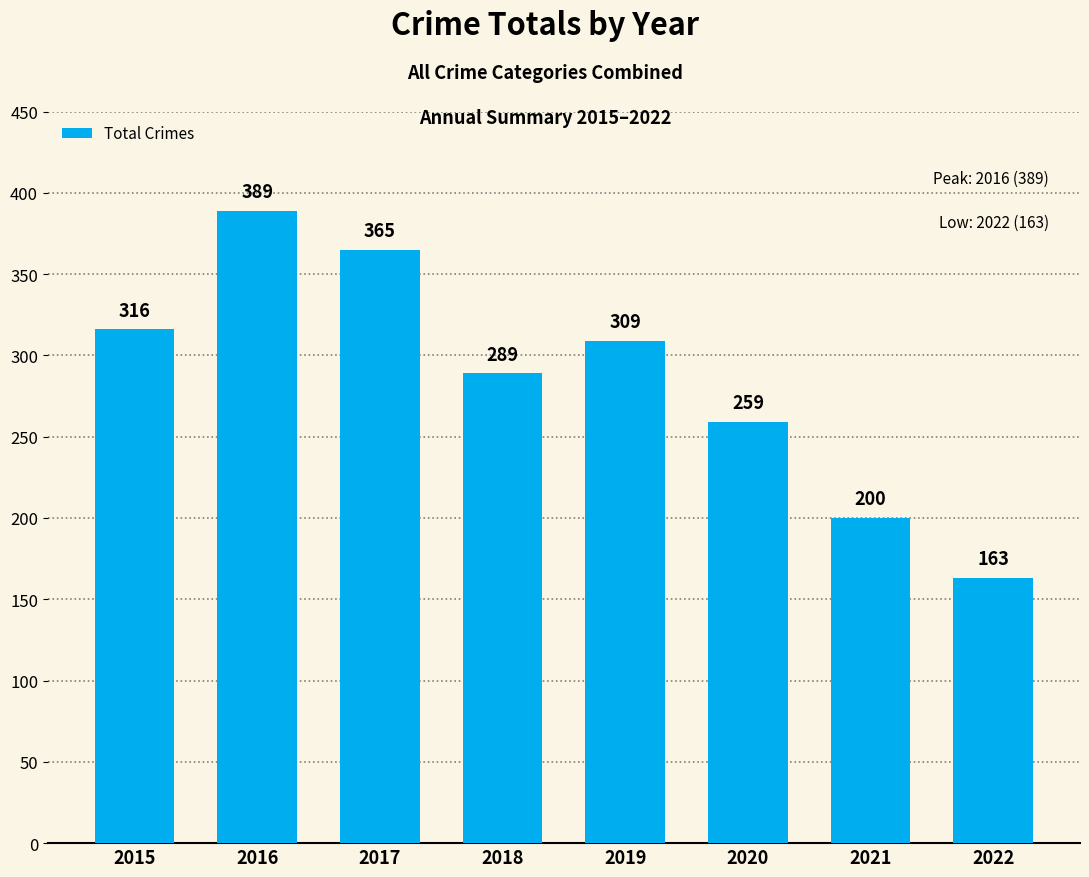

How many values are between 259 and 365?

5